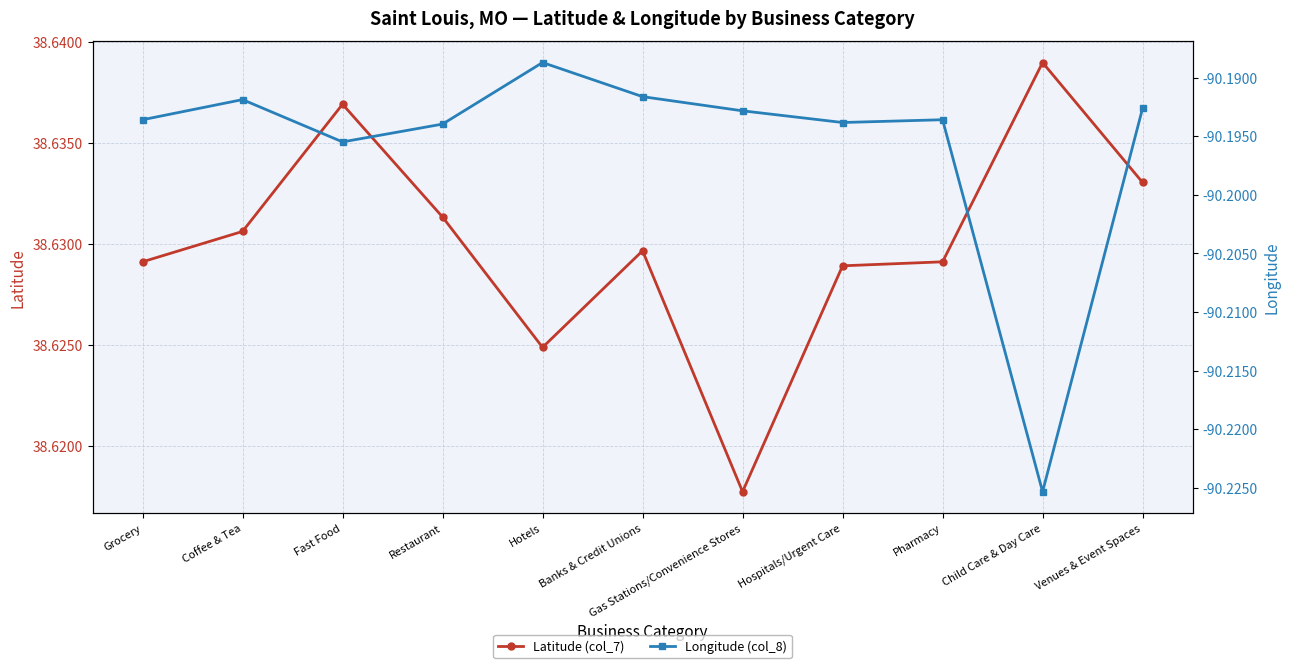

What is the maximum value shown in the chart?

38.6